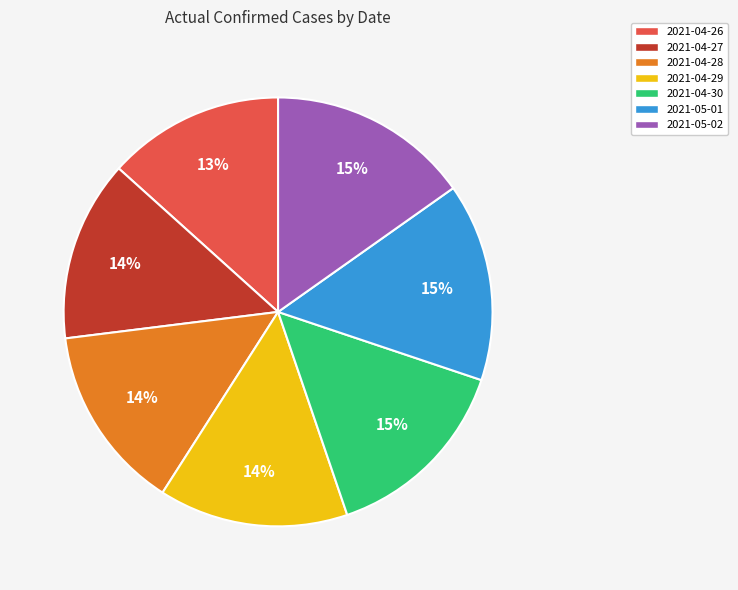

Is there a majority slice in this chart?

No